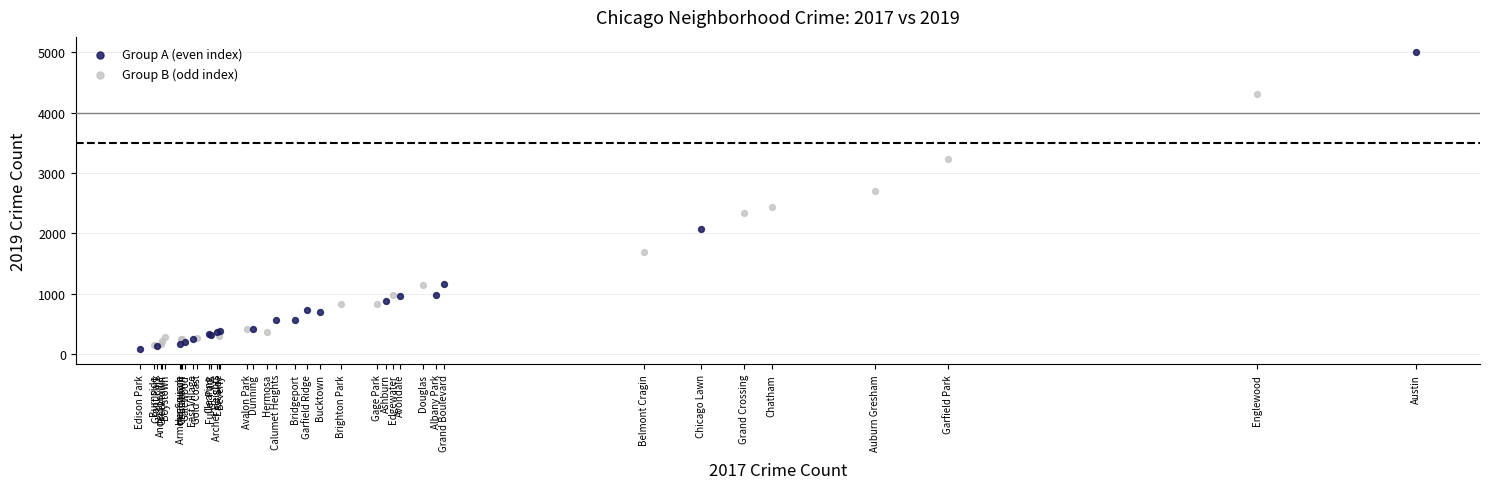

Which series has the widest spread of Y values?

Group A (even index)